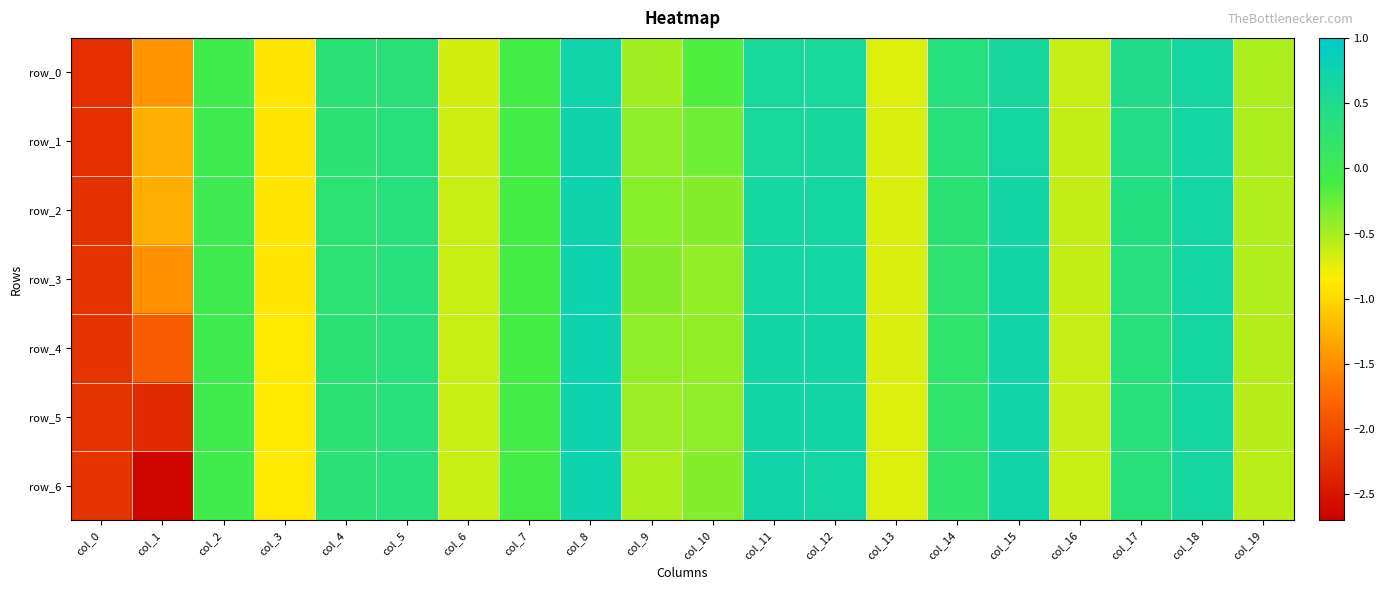

What is the minimum value shown in the chart?

-2.6